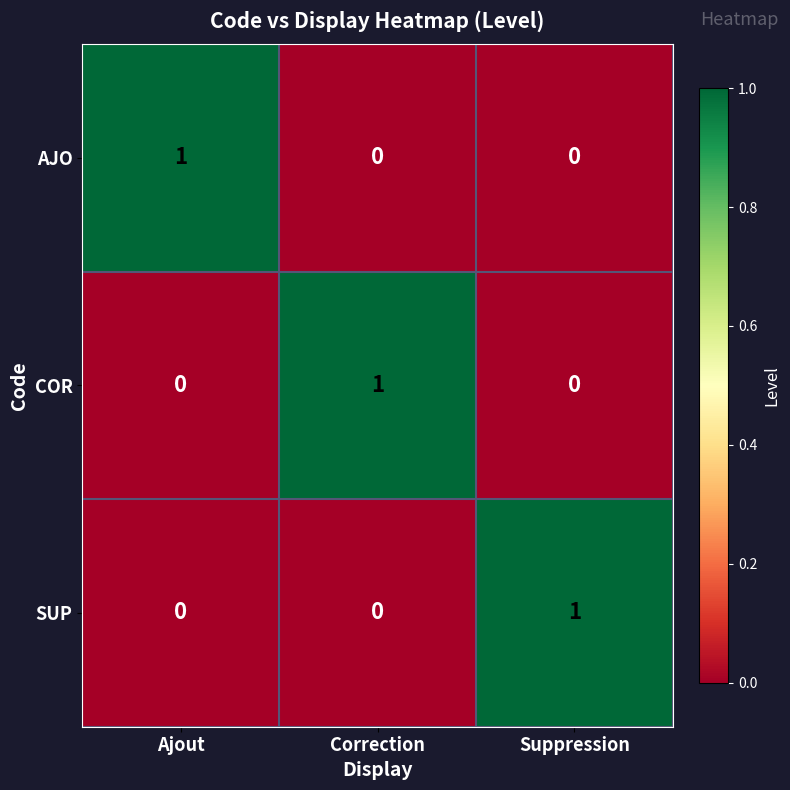

The value of AJO at Correction is 1. True or false?

False